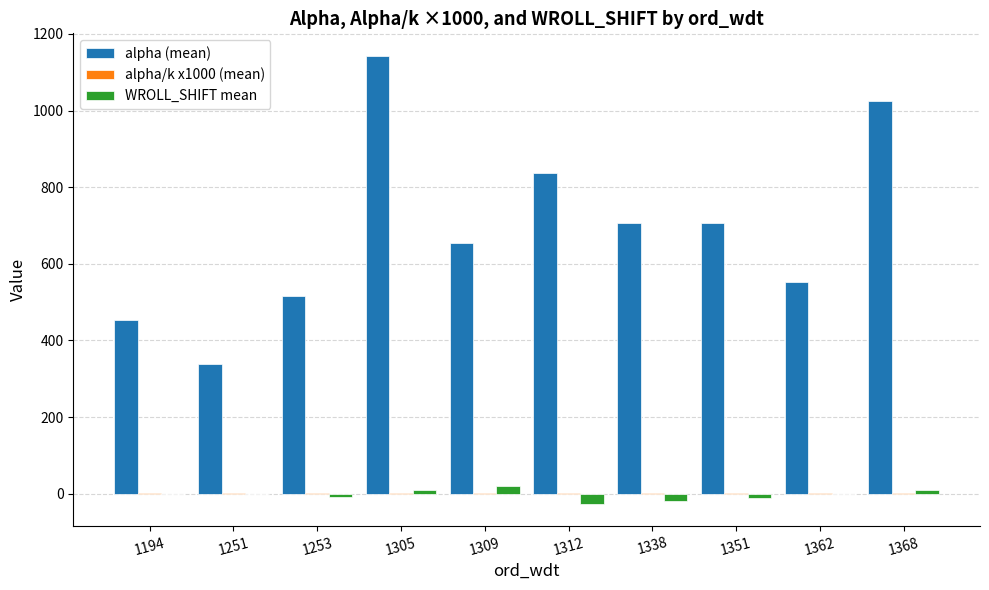

Which series has the largest total across all categories?

alpha (mean)